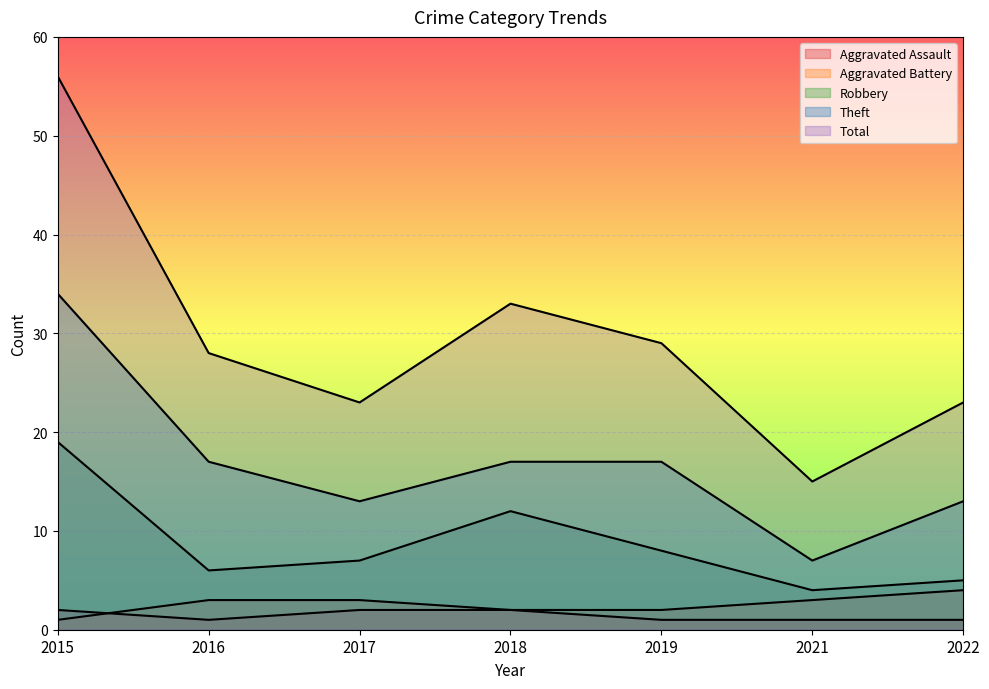

How many lines are shown in the chart?

5